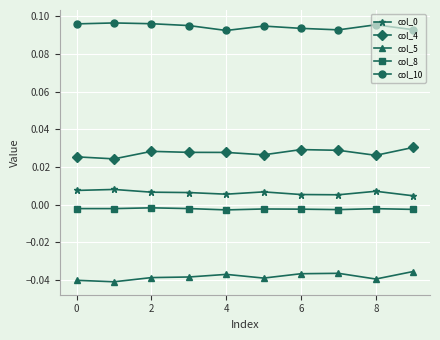

At how many categories does at least one series exceed 0?

10